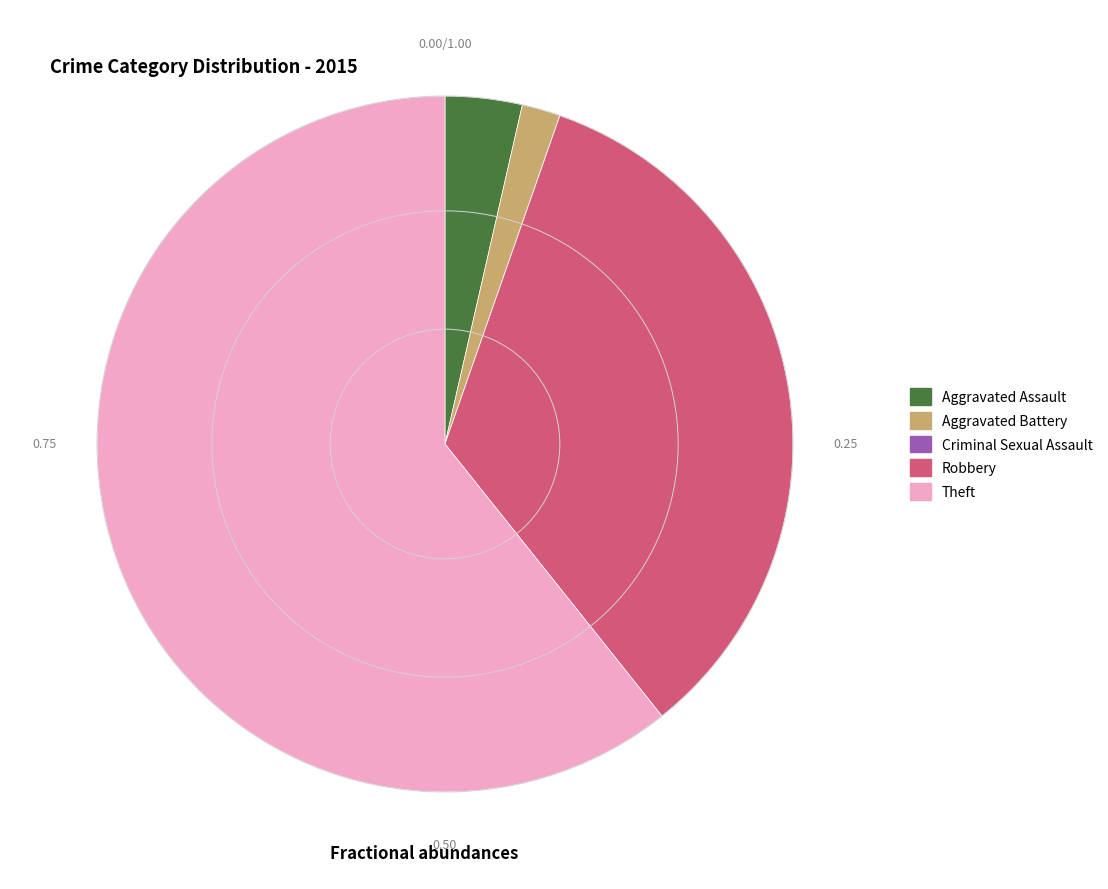

Is Aggravated Assault the majority of the pie?

No